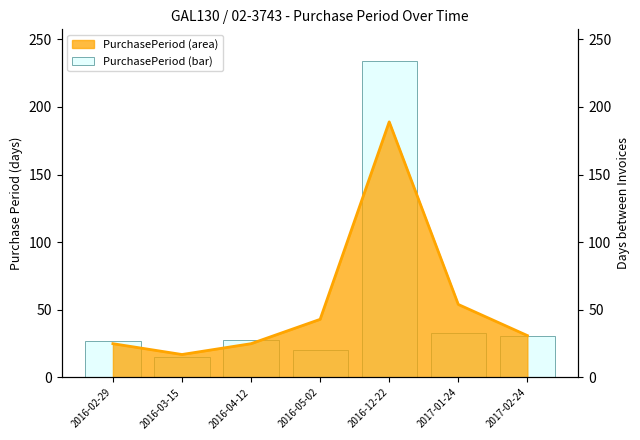

At which label is the value closest to 124?

2017-01-24